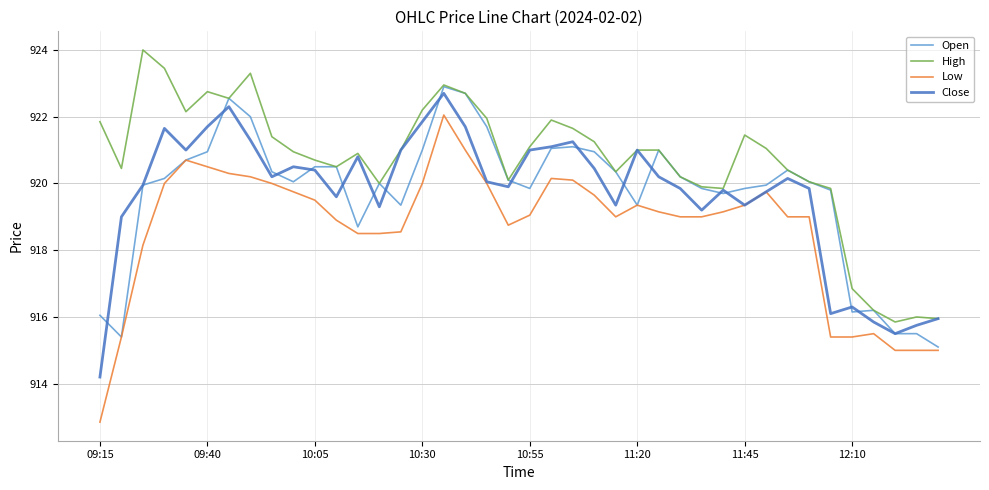

Does the chart display data point markers on the line(s)?

No